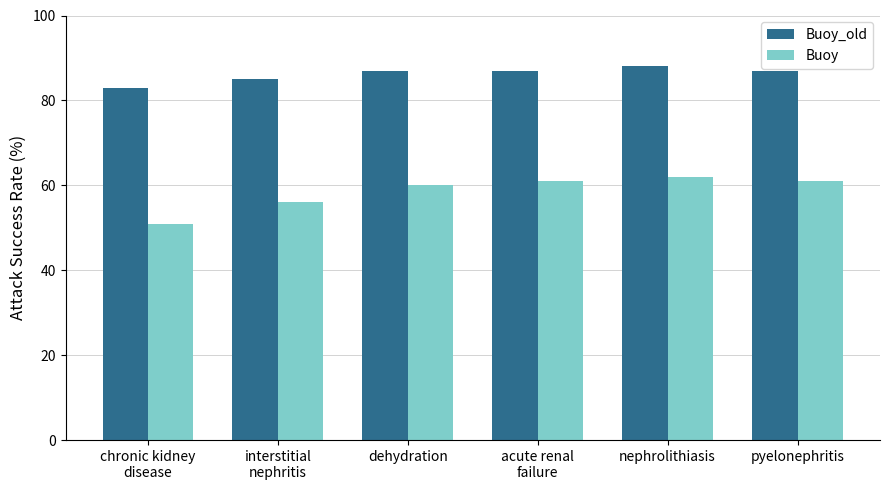

At which category does the chart reach its peak across all series?

nephrolithiasis